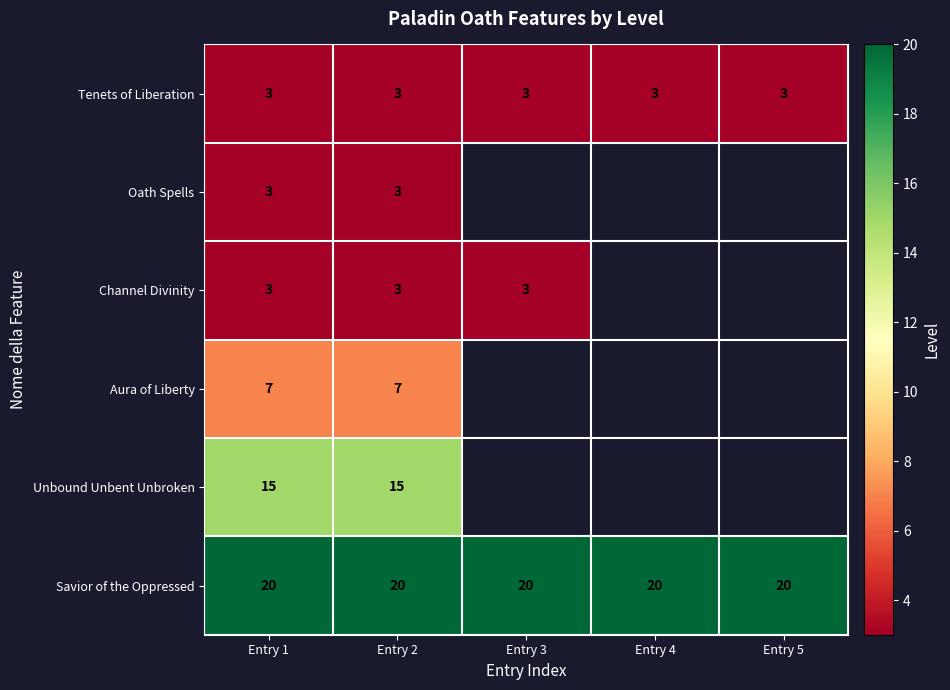

Read the Savior of the Oppressed value at Entry 4.

20